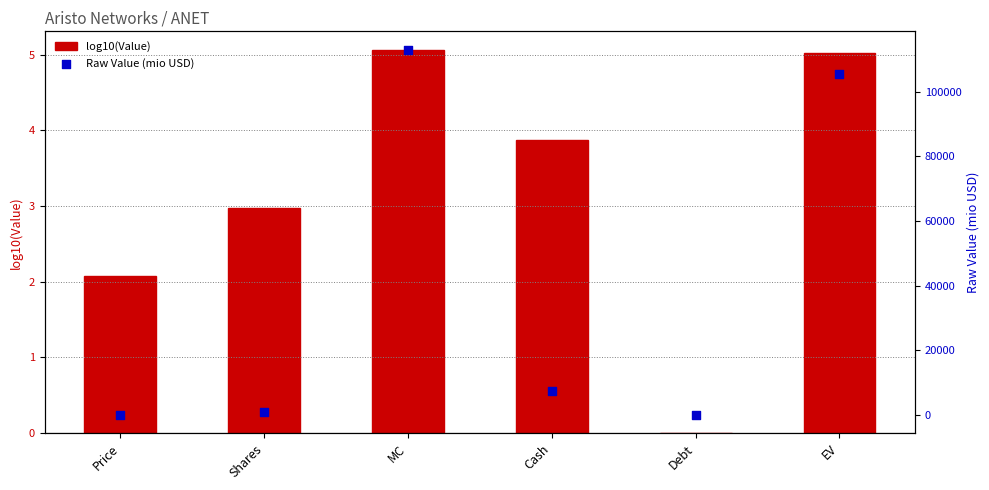

At how many categories does at least one series exceed 21609?

2